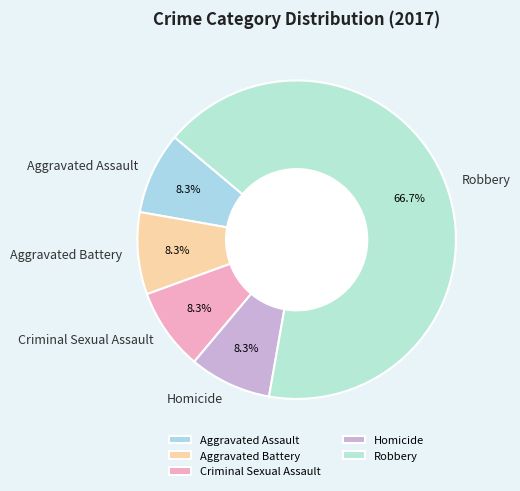

Is the sum of Criminal Sexual Assault and Homicide greater than half?

No